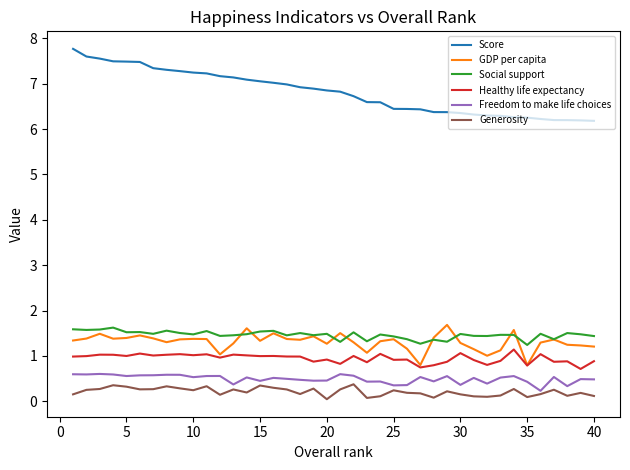

Which series has the largest total across all categories?

Score